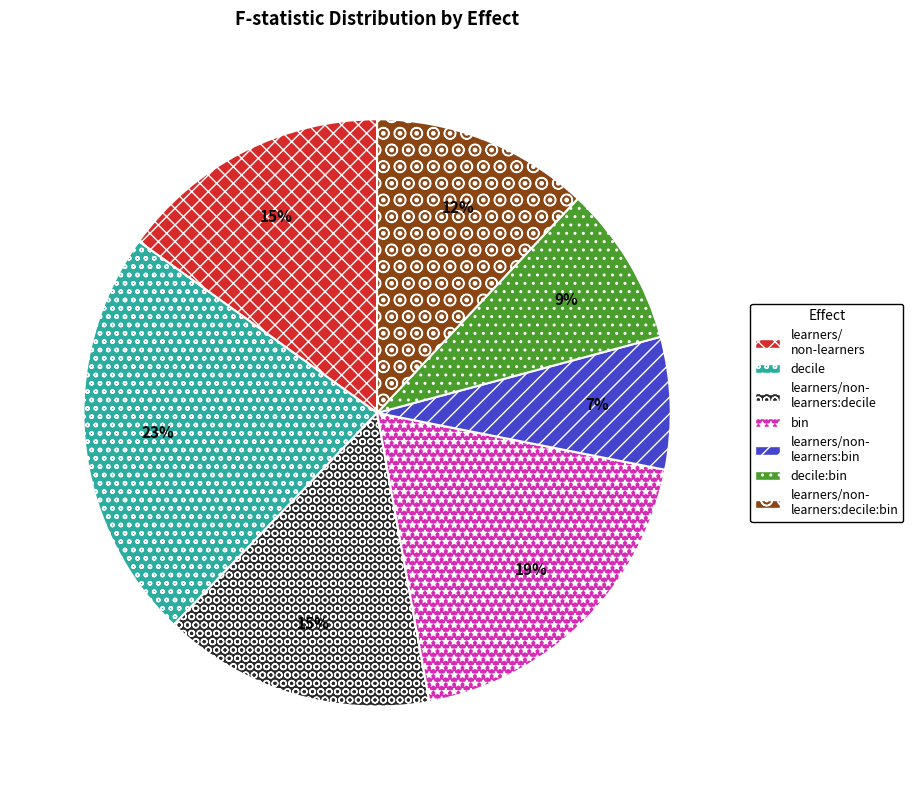

To the nearest percent, what is the average slice percentage?

14%